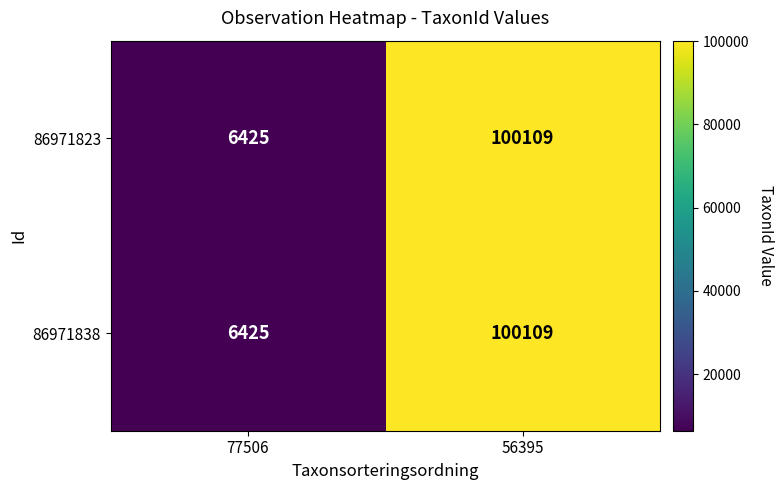

At which category is the sum across all series the highest?

56395